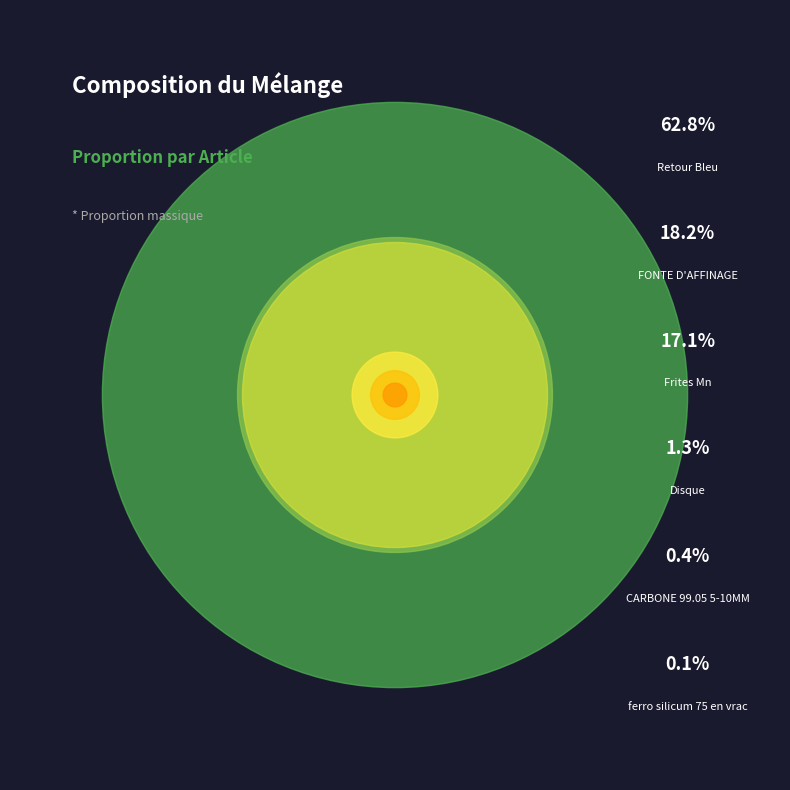

True or false: Disque accounts for 11% of the total.

False